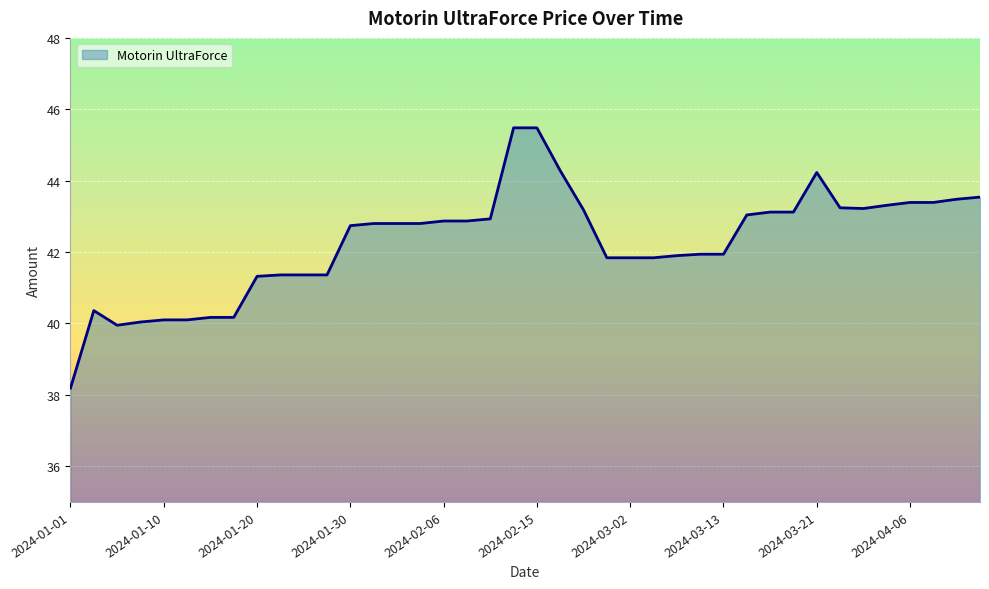

What is the minimum value shown in the chart?

38.2